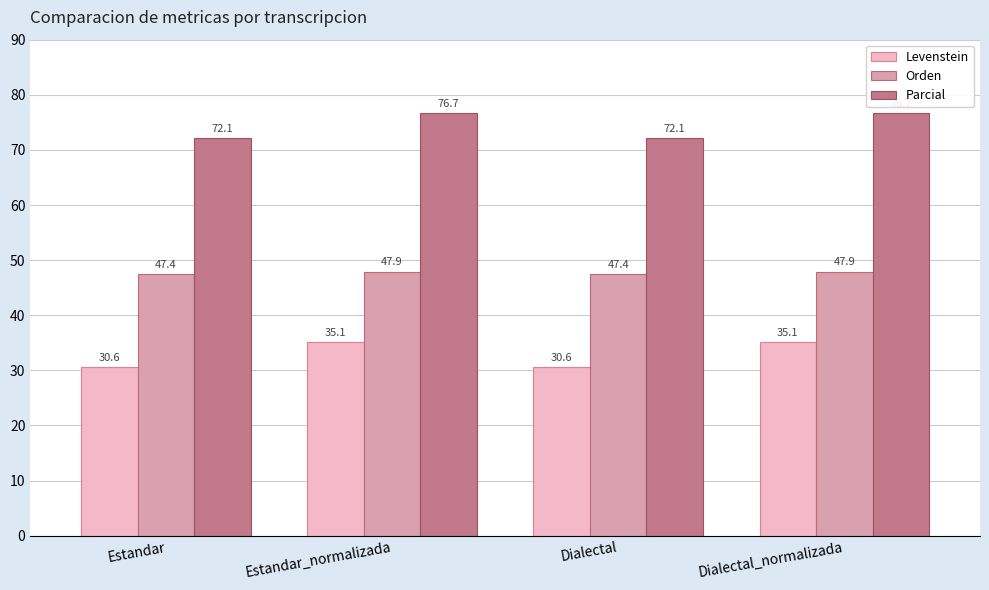

Are the bars horizontal?

No